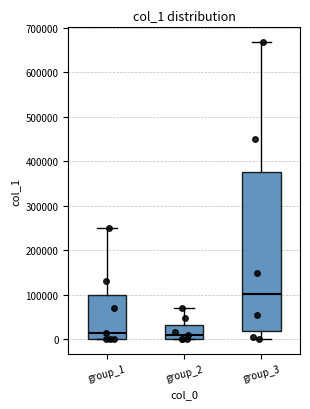

Reading left to right, read every box against the y-axis: the position of its median line, the range the box covers, and the ends of its whiskers. The values are not printed on the chart, so give them approximately, as read against the axis.

group_1: median 20000, box 0 to 100000, whiskers 0 to 250000
group_2: median 10000, box 0 to 30000, whiskers 0 to 70000
group_3: median 100000, box 20000 to 370000, whiskers 0 to 670000